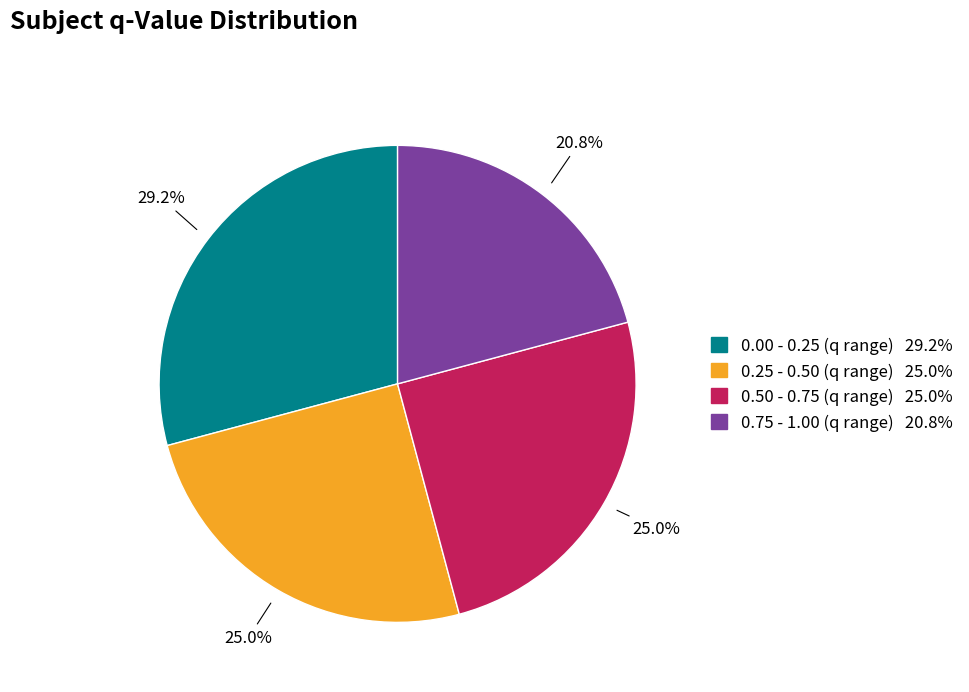

Is there any slice that represents more than half of the pie?

No